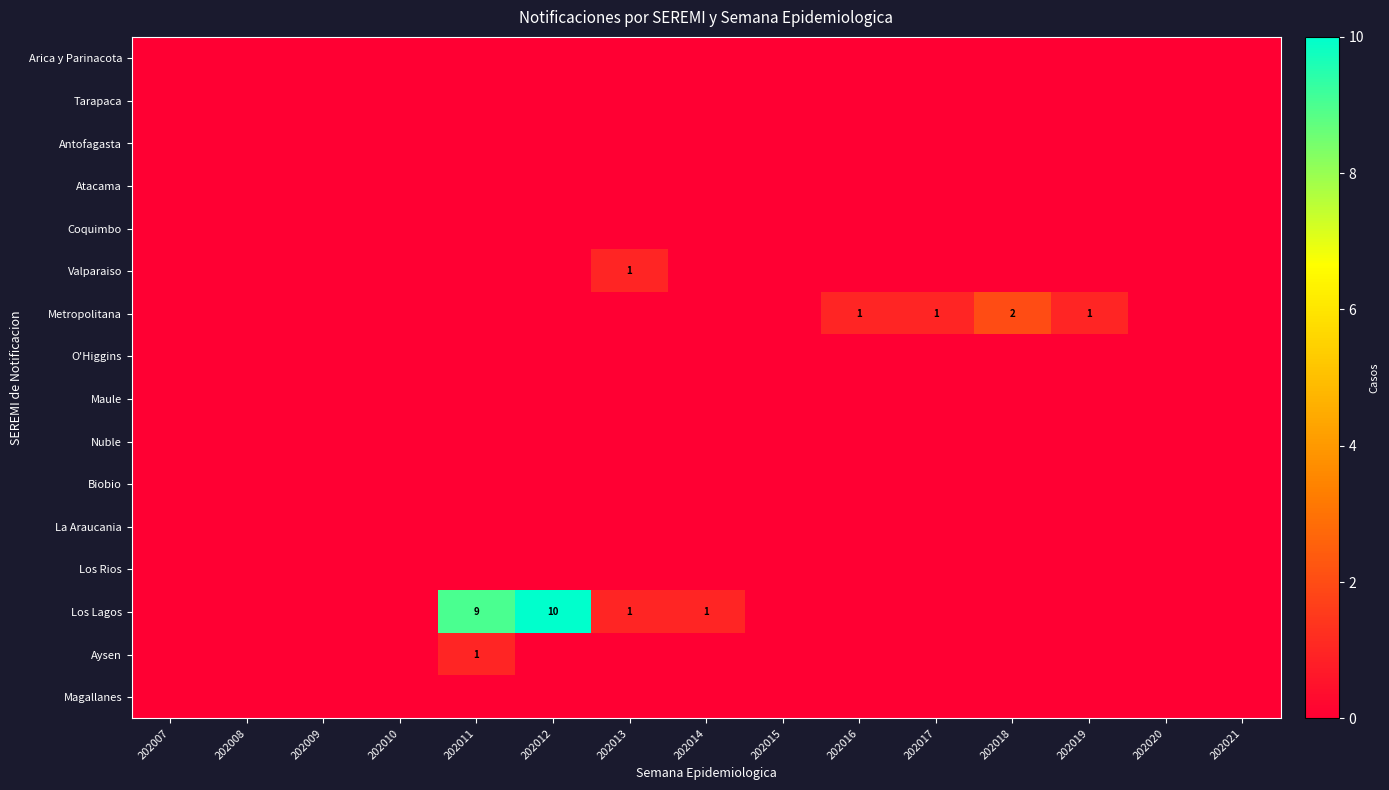

True or false: Metropolitana has a value of 2 at 202018.

True